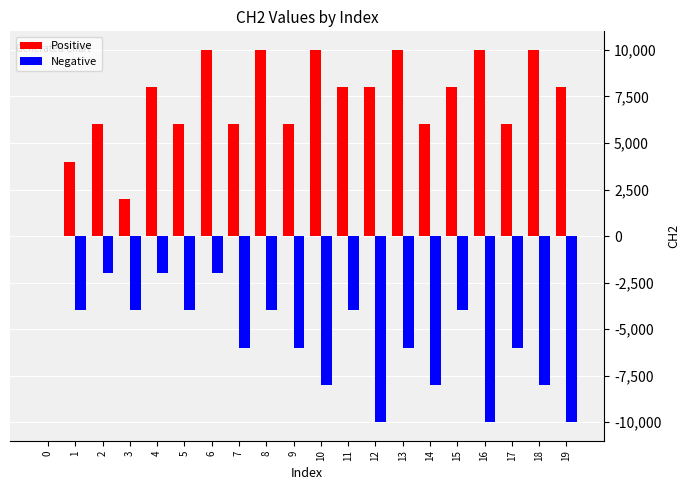

The value of Positive at 9 is 10415. True or false?

False